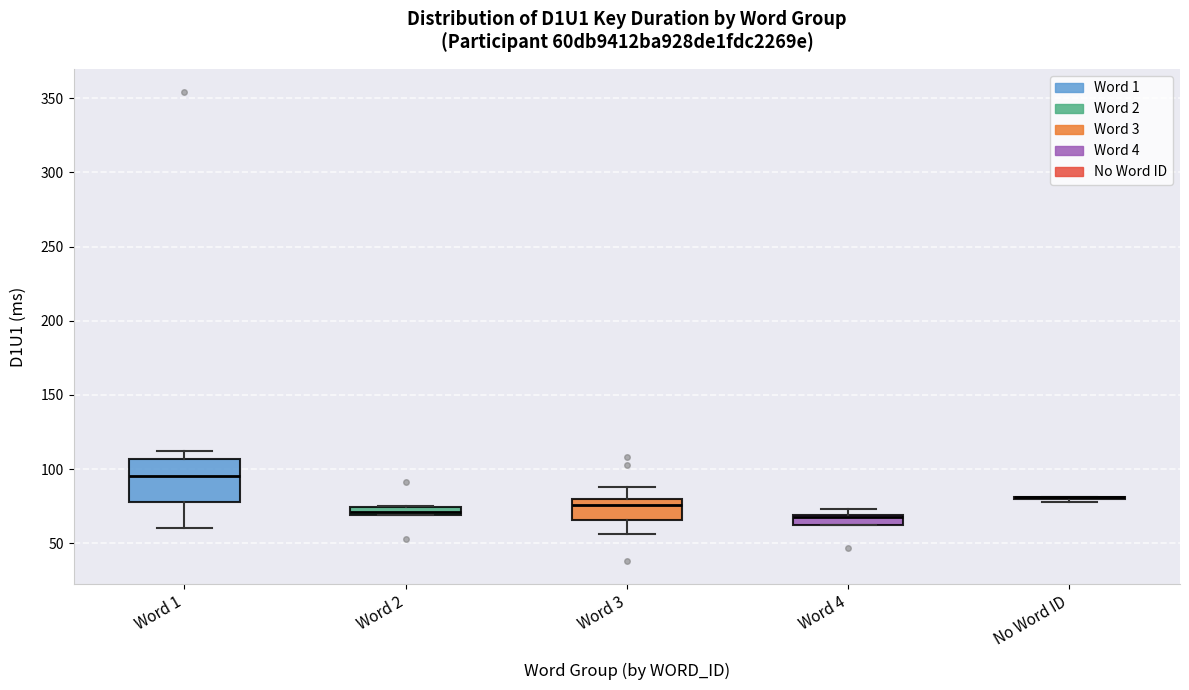

Which box is the tallest, from its lower edge to its upper edge?

Word 1